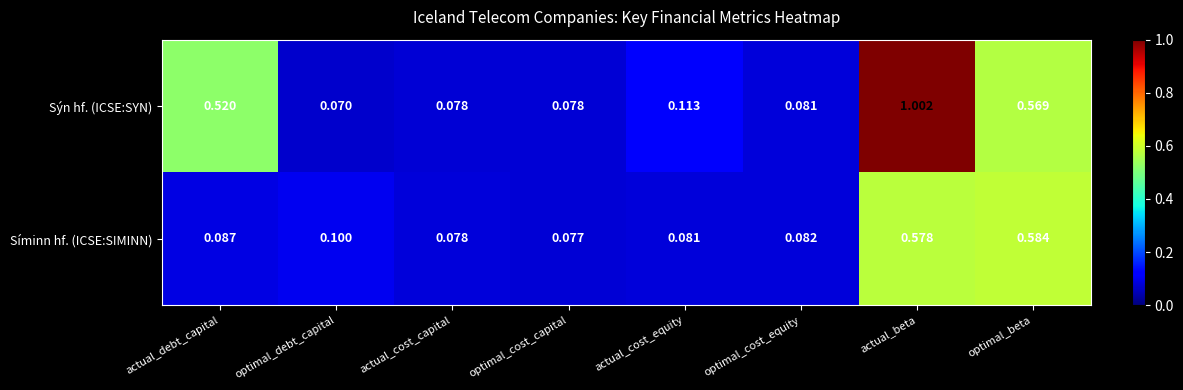

At which category is the sum across all series the highest?

actual_beta